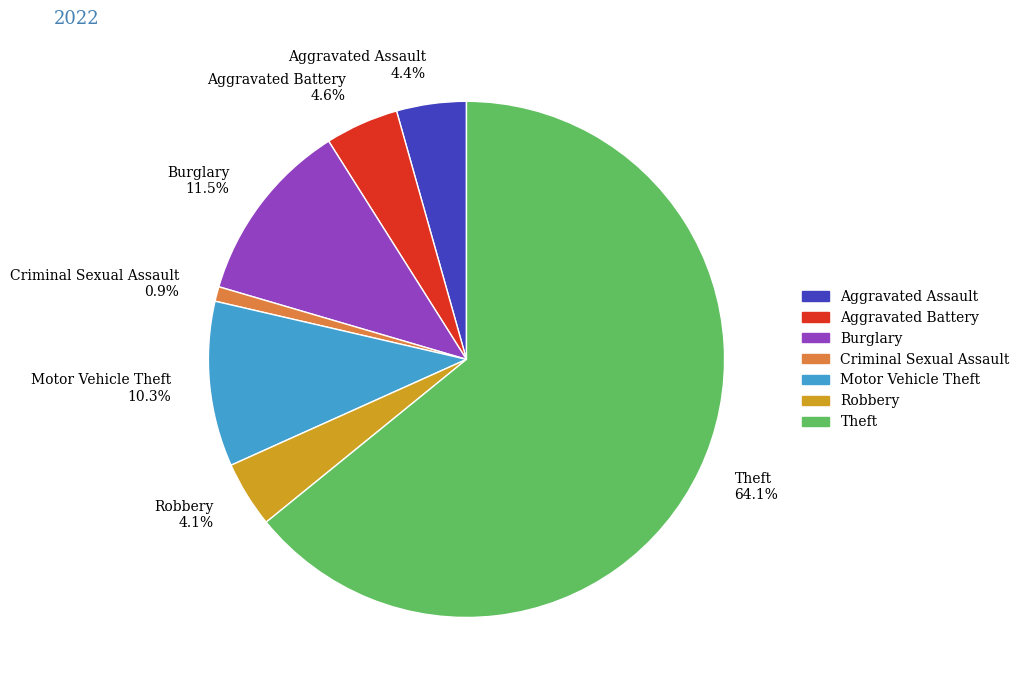

To the nearest percent, what is the average slice percentage?

14%